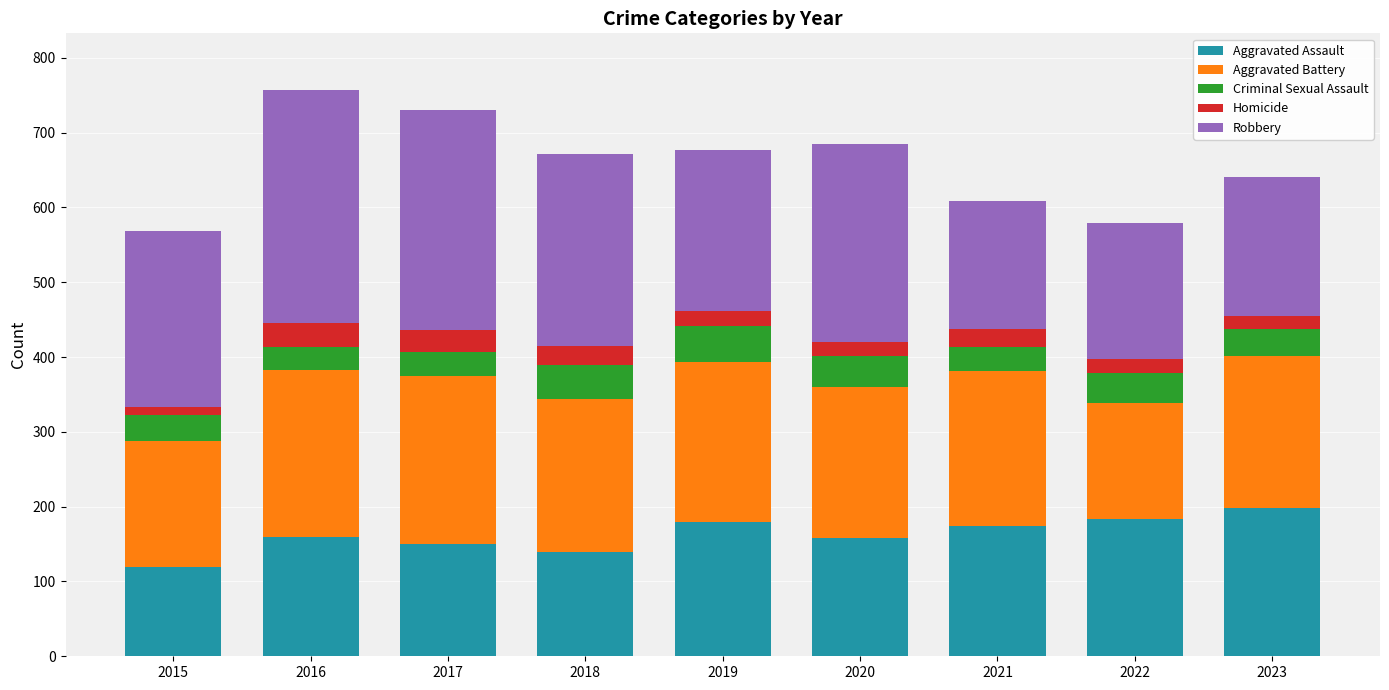

What is the difference between the second highest and minimum values in the Aggravated Assault series?

64